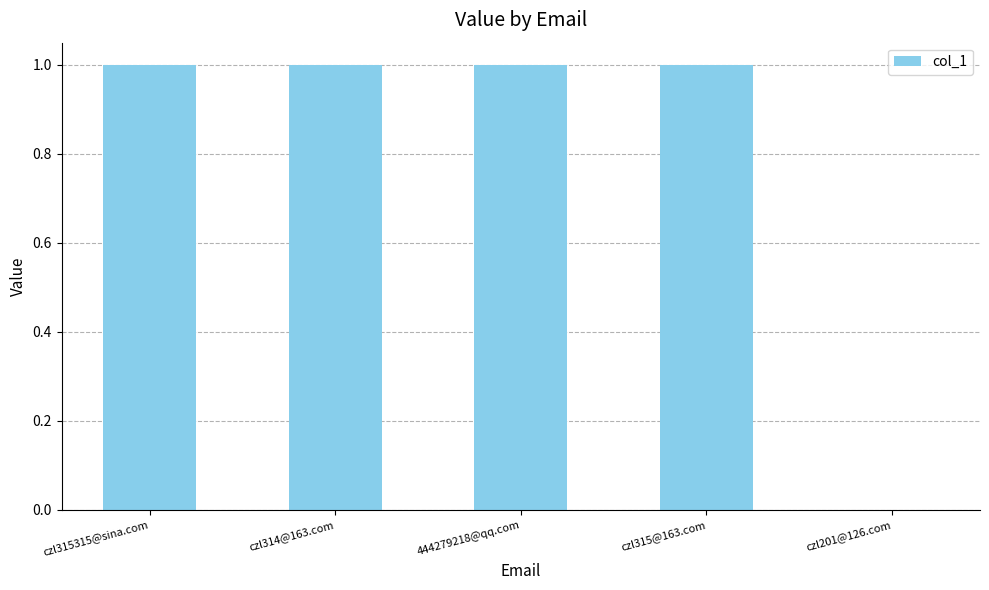

Is it true that the value at czl201@126.com is 0?

True